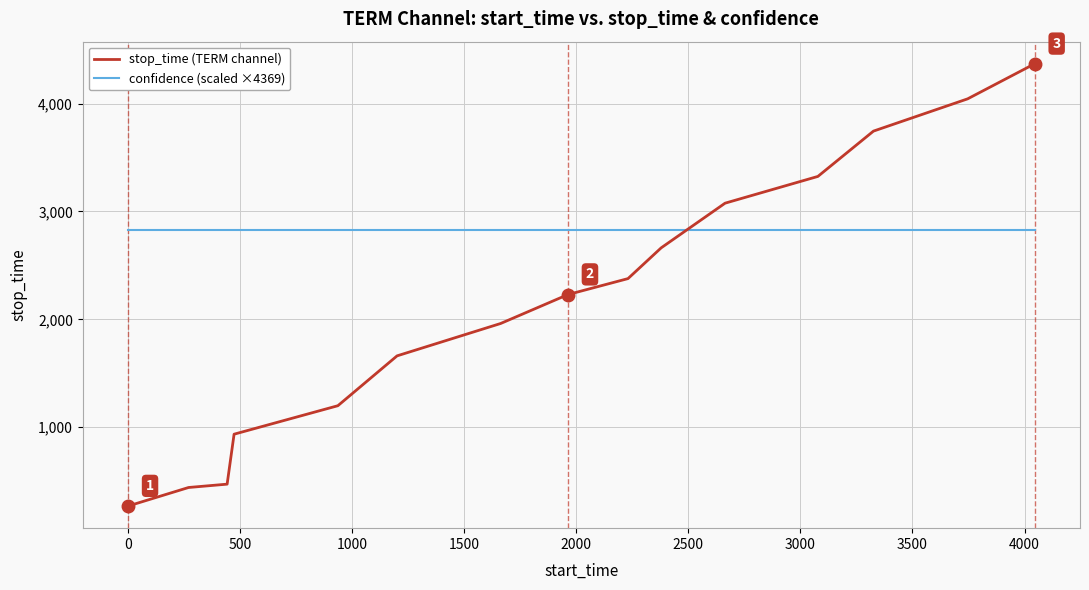

What is the highest value of the confidence (scaled ×4369) series?

2828.8